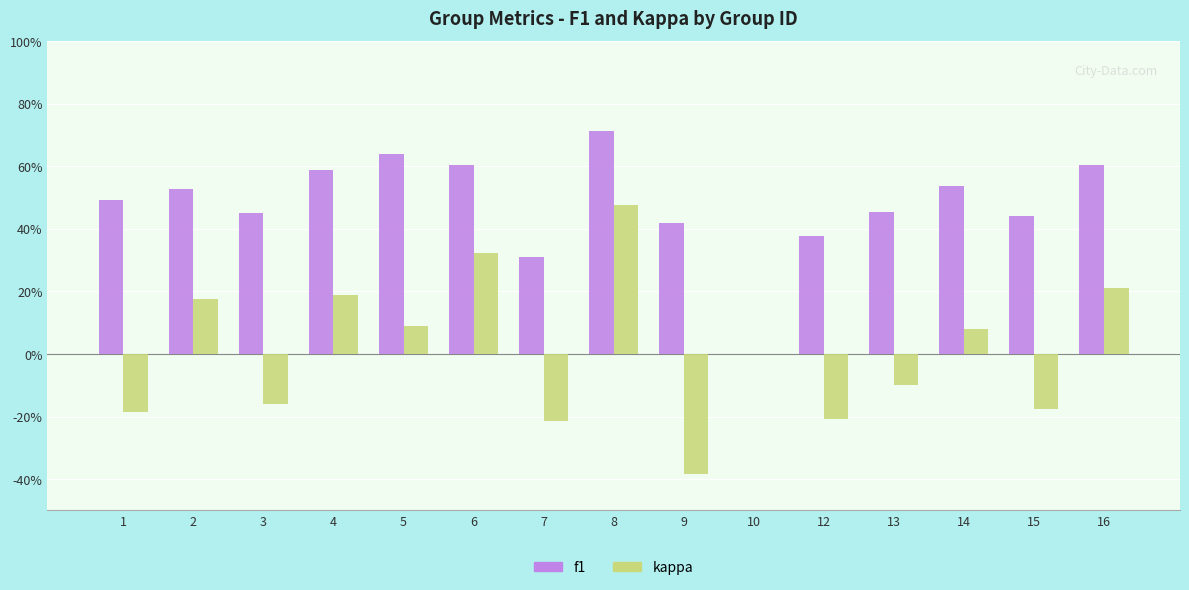

What are all the series names shown in the legend?

f1, kappa